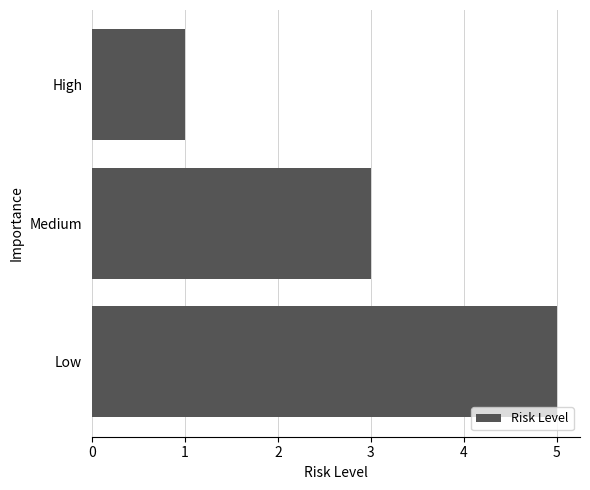

At which label is the value closest to 3?

Medium